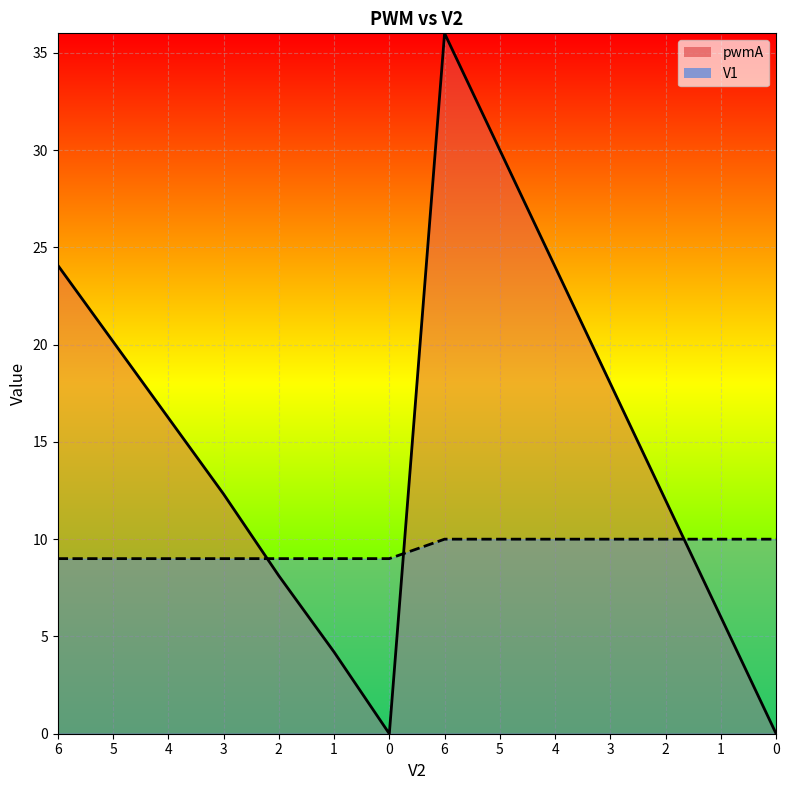

How many values in the V1 series are below 10?

7